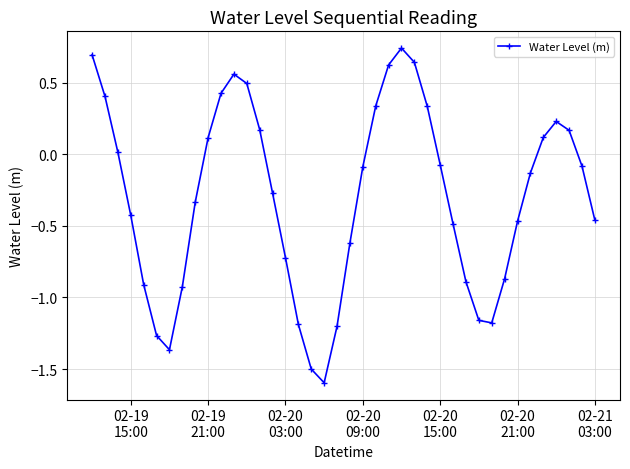

True or false: there are more than 2 points higher than both neighbors.

True